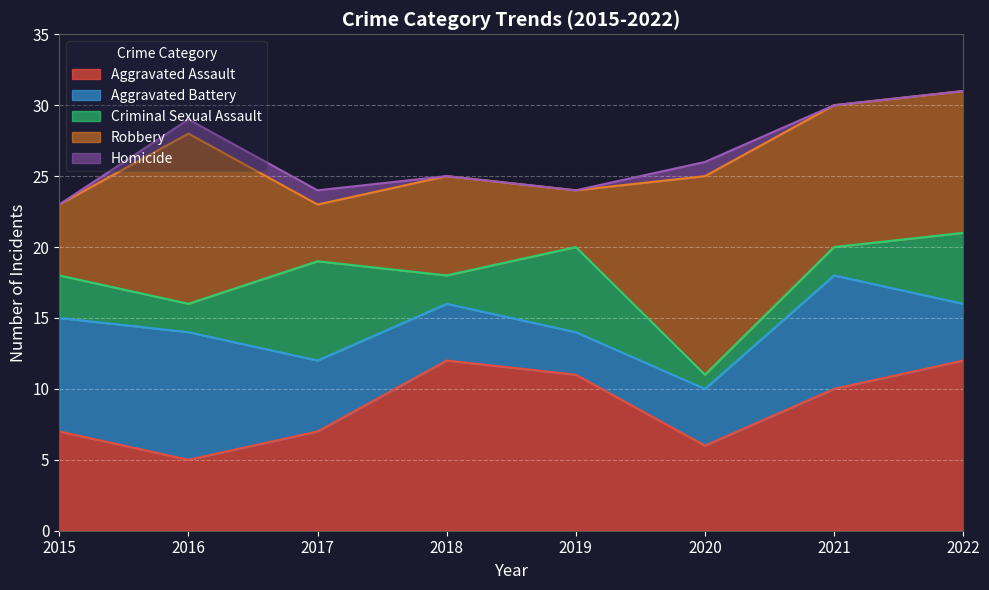

Reading left to right, extract all data points from this chart.

Aggravated Assault: 7	5	7	12	11	6	10	12
Aggravated Battery: 8	9	5	4	3	4	8	4
Criminal Sexual Assault: 3	2	7	2	6	1	2	5
Robbery: 5	12	4	7	4	14	10	10
Homicide: 0	1	1	0	0	1	0	0